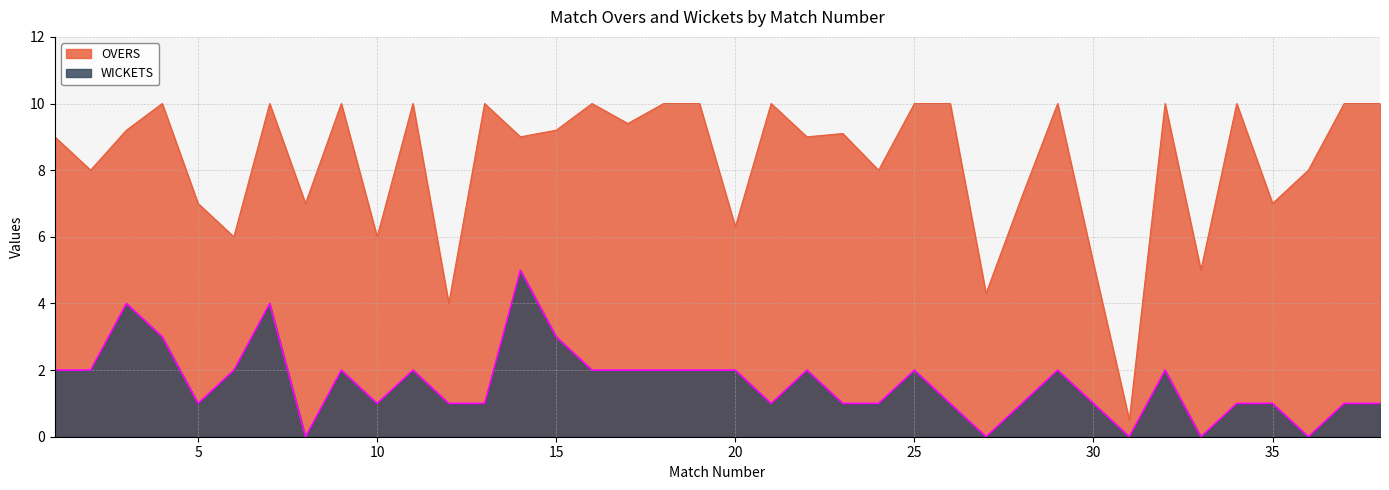

Where is the first local minimum for WICKETS?

5